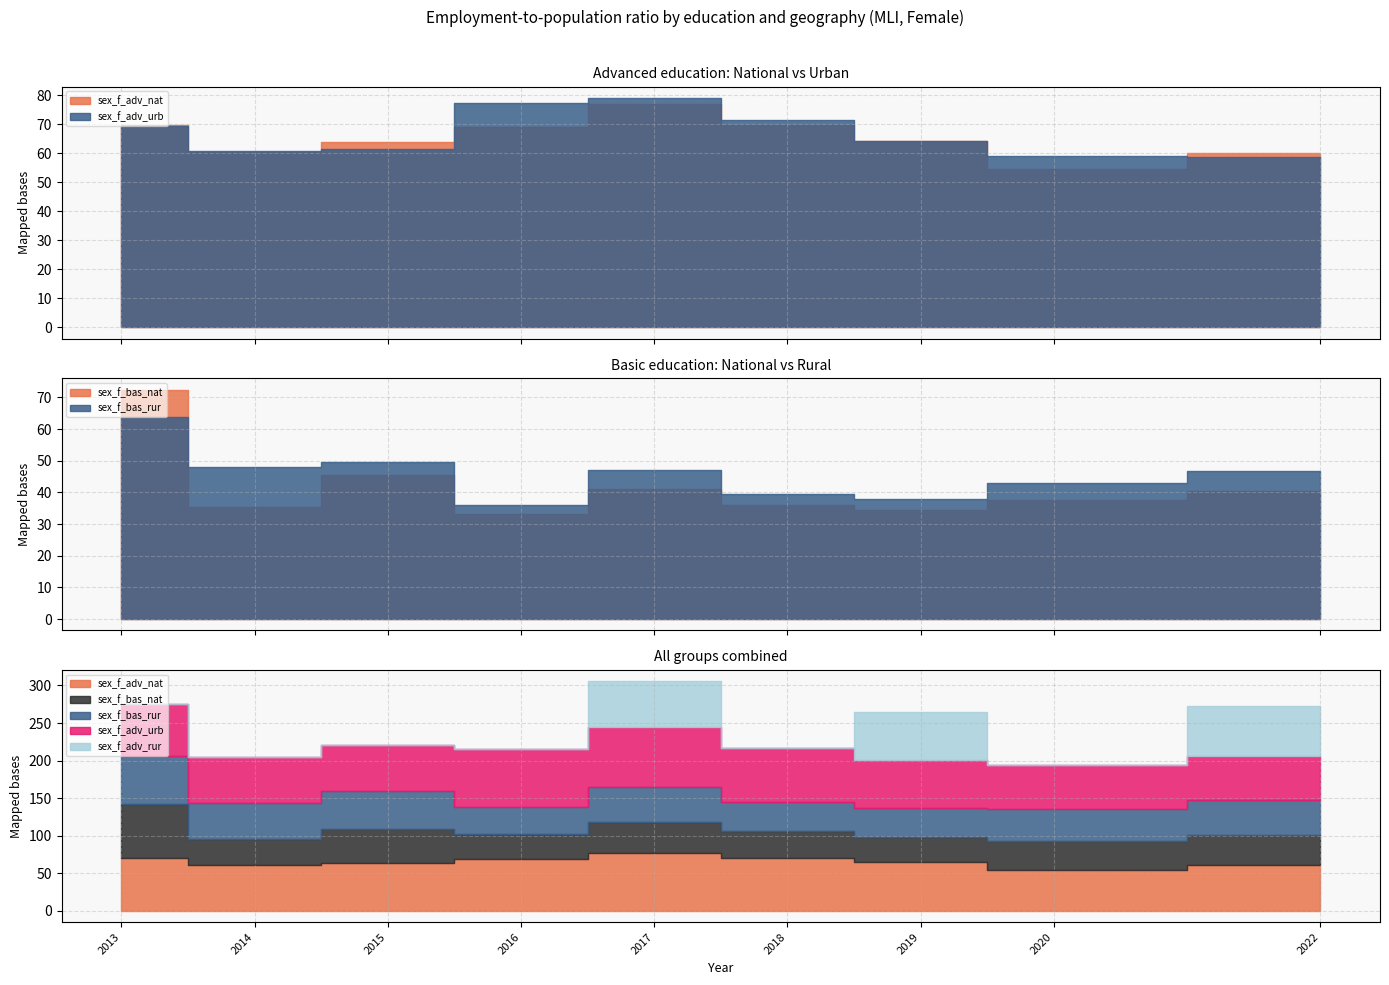

Count the number of data series in this chart.

5